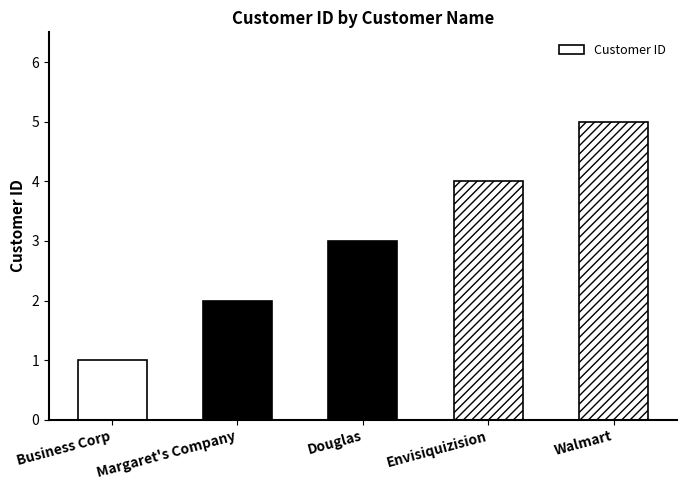

What value does the data have at Envisiquizision?

4